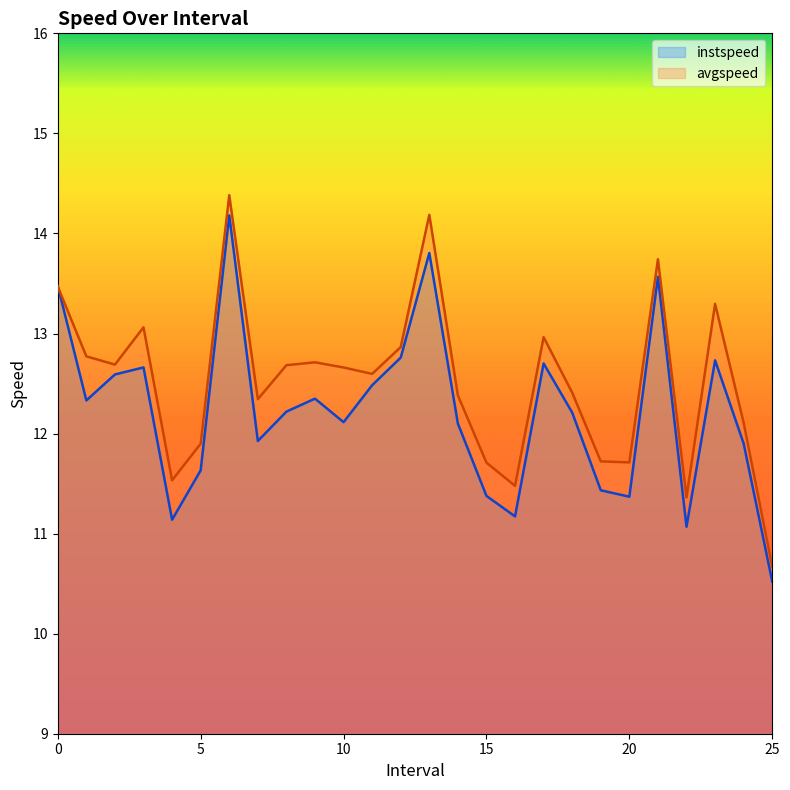

At which category does instspeed reach its first local peak?

3